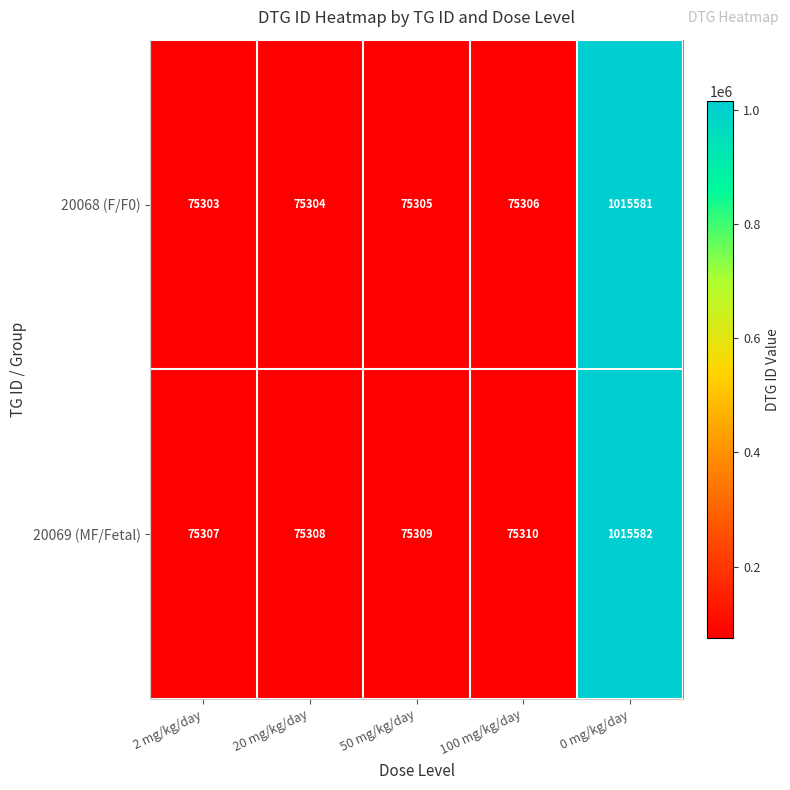

At which category is the sum across all series the highest?

0 mg/kg/day